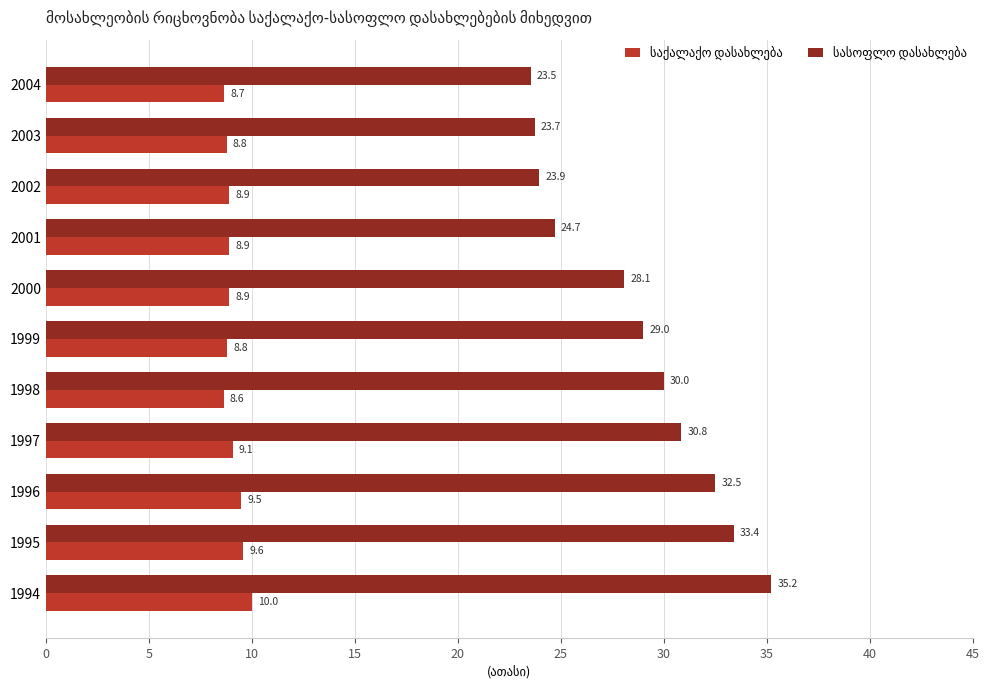

Which label corresponds to the largest value in the chart?

1994